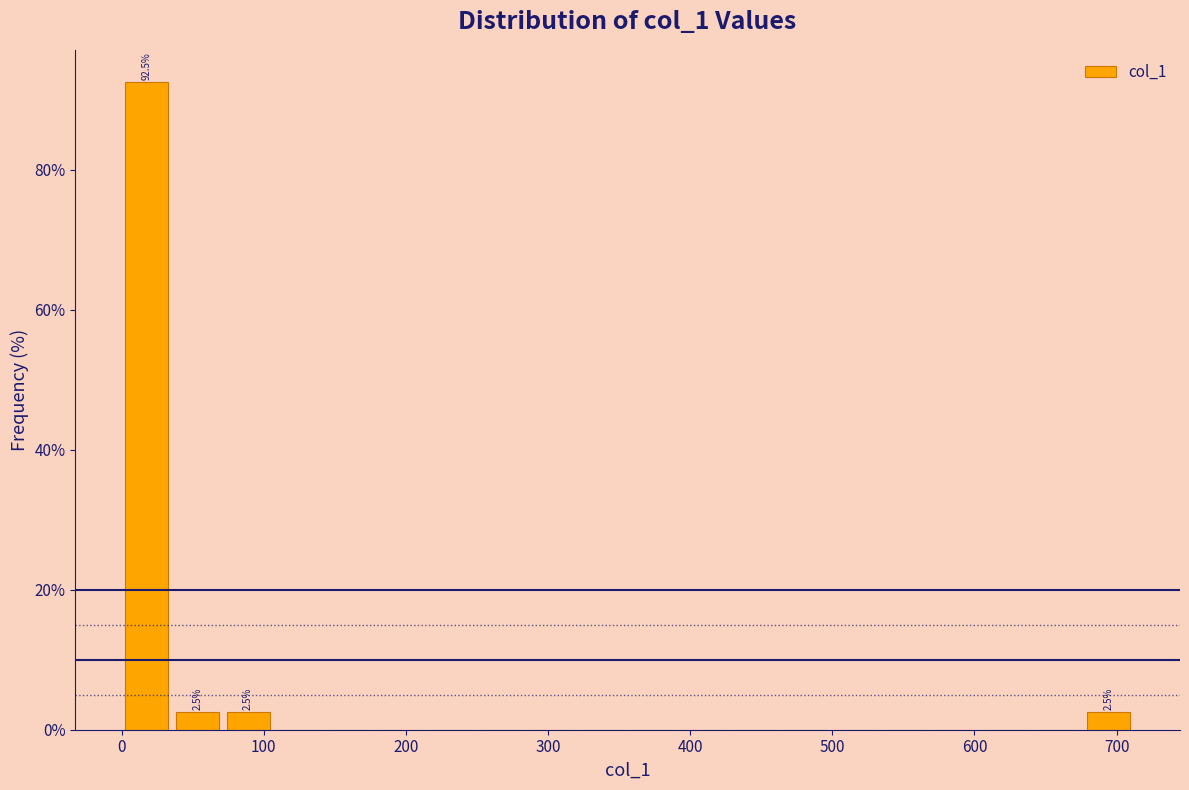

Around what value on the x-axis is the tallest bar? Give the approximate position of its centre, as read against the axis.

20